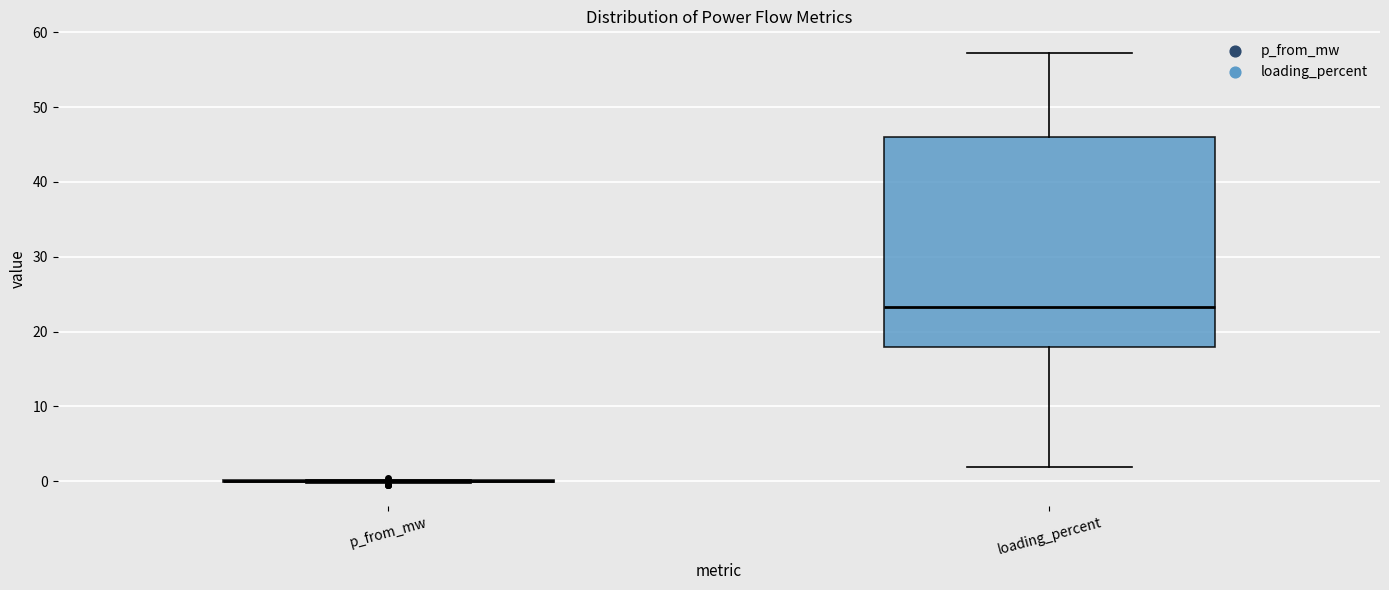

Reading left to right, transcribe this box plot: for each box, give where its median line is, the range the box spans, and where its two whiskers end, as read against the y-axis. The values are not printed on the chart, so give them approximately, as read against the axis.

p_from_mw: box collapsed to a line at 0, whiskers 0 to 0
loading_percent: median 23, box 18 to 46, whiskers 2 to 57